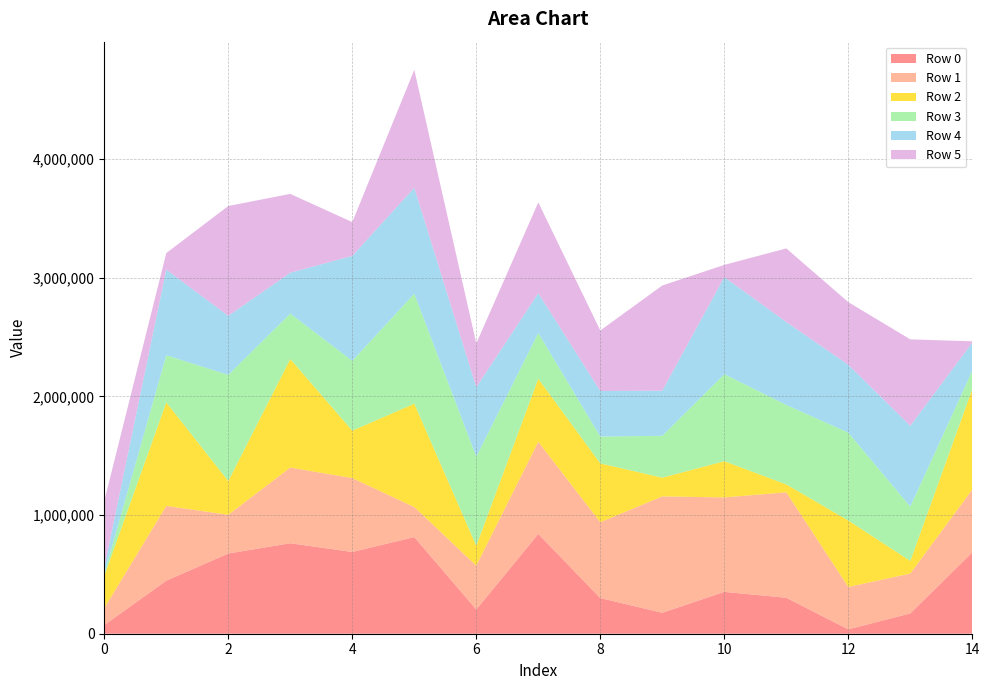

After their last crossing, which series has the higher values: Row 1 or Row 4?

Row 1